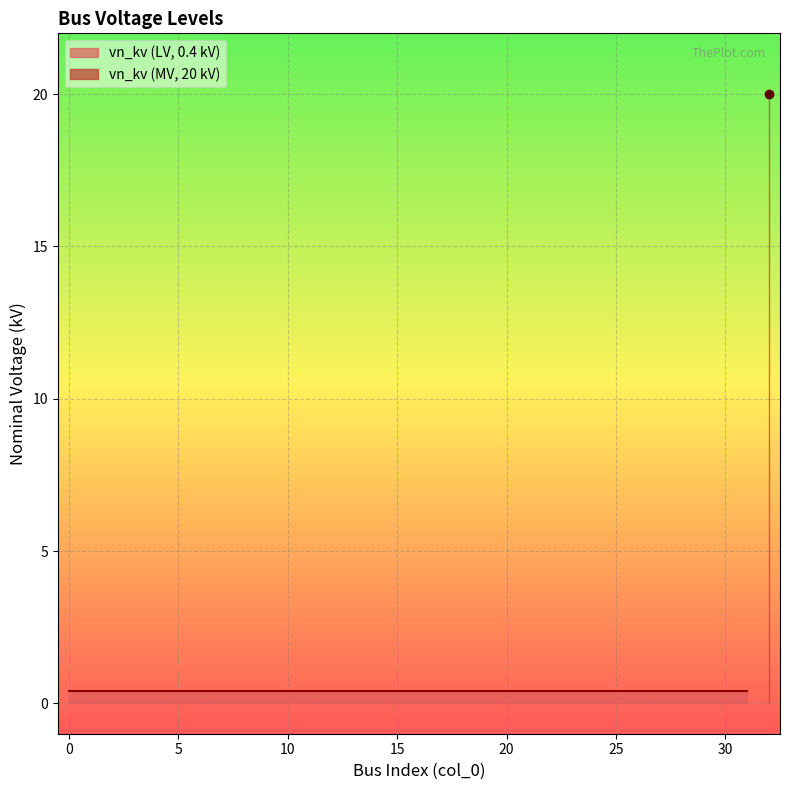

True or false: the data shows 0.4 at 22.

True